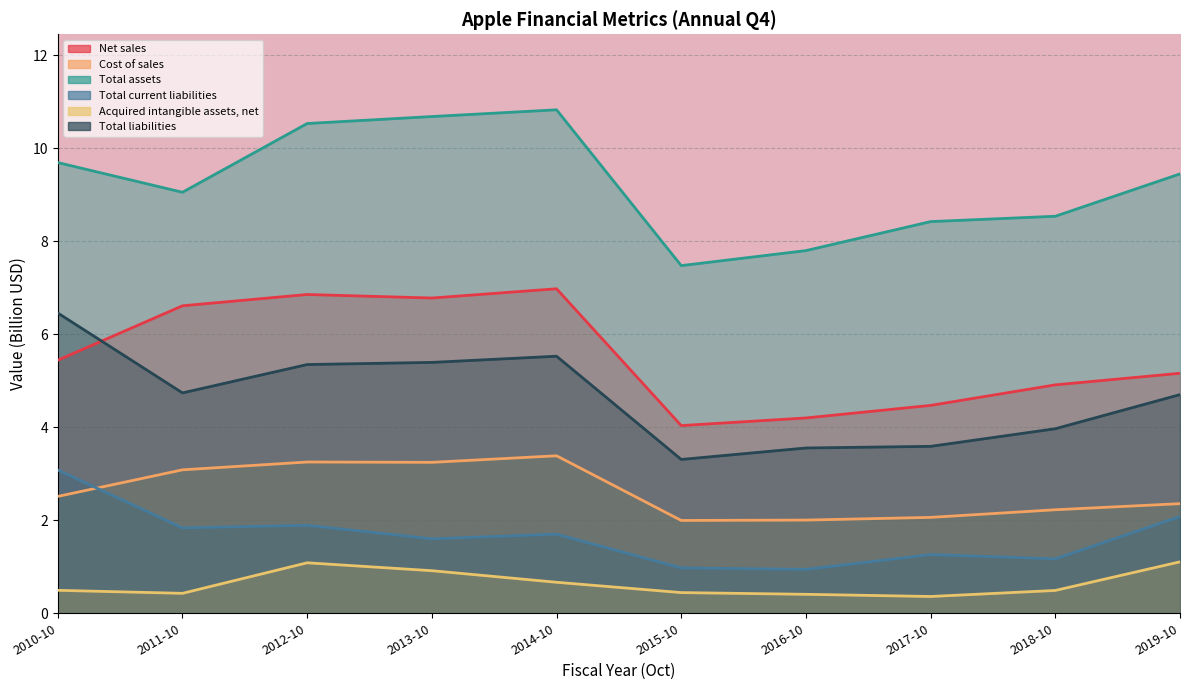

What is the value of the Total current liabilities point at the 5th from the left?

1.7